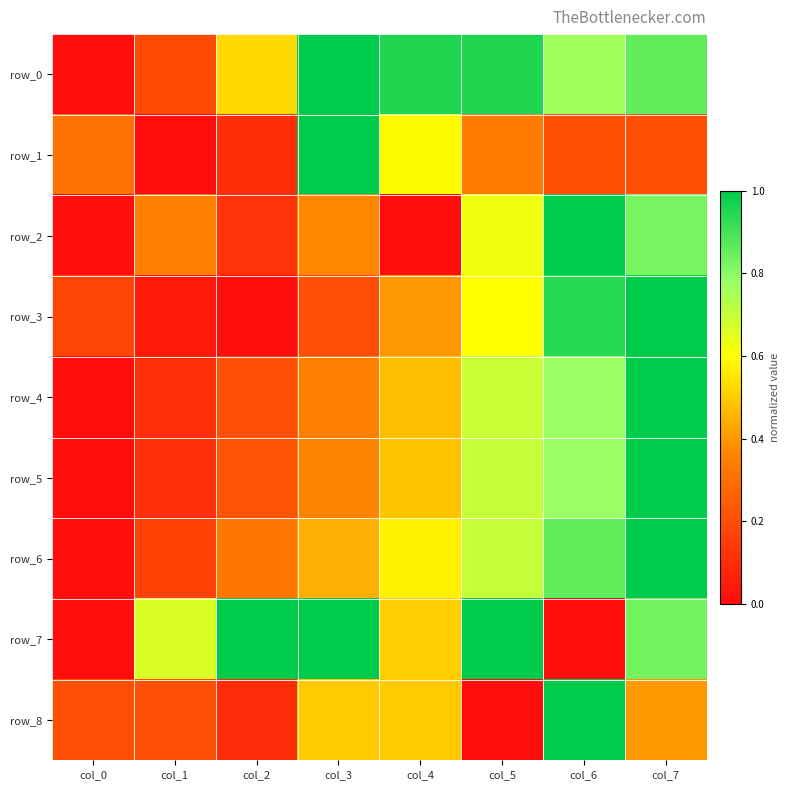

How many values in the row_4 series exceed 0?

7